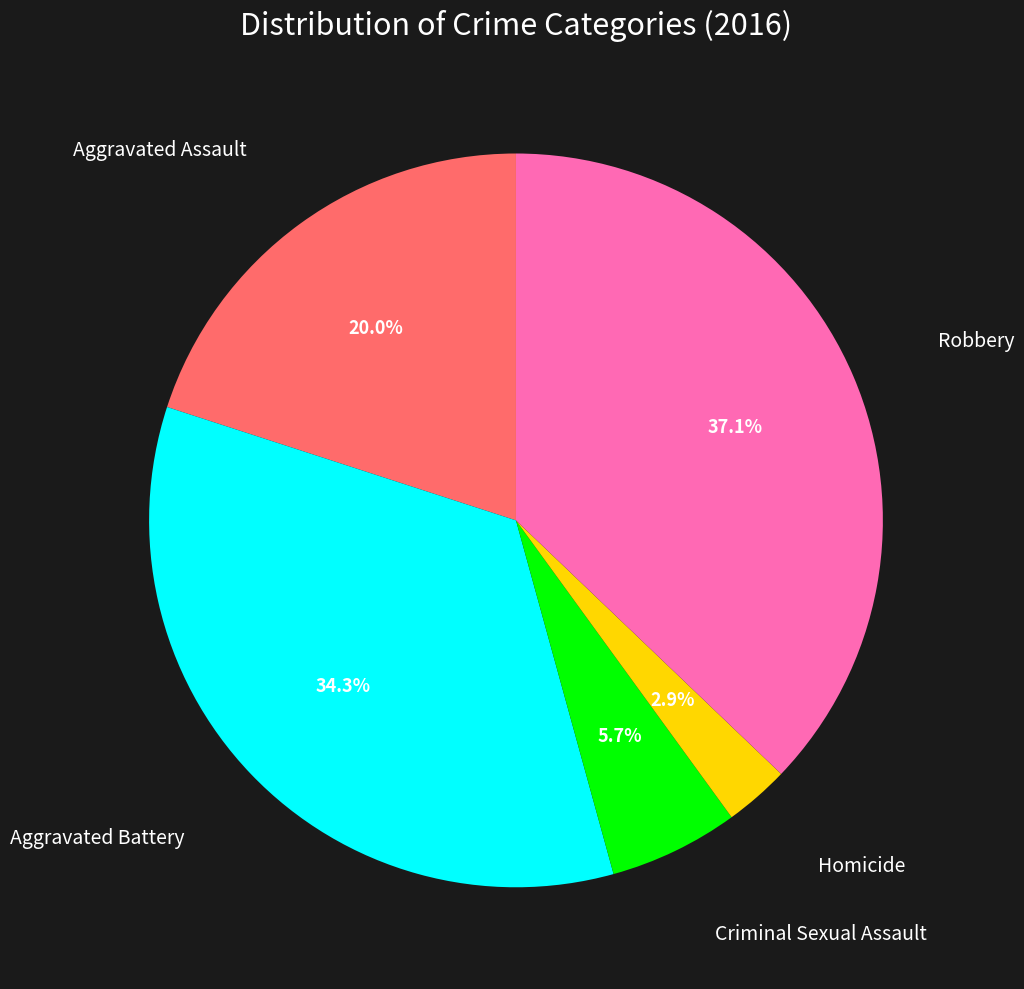

Count the number of slices in the pie.

5